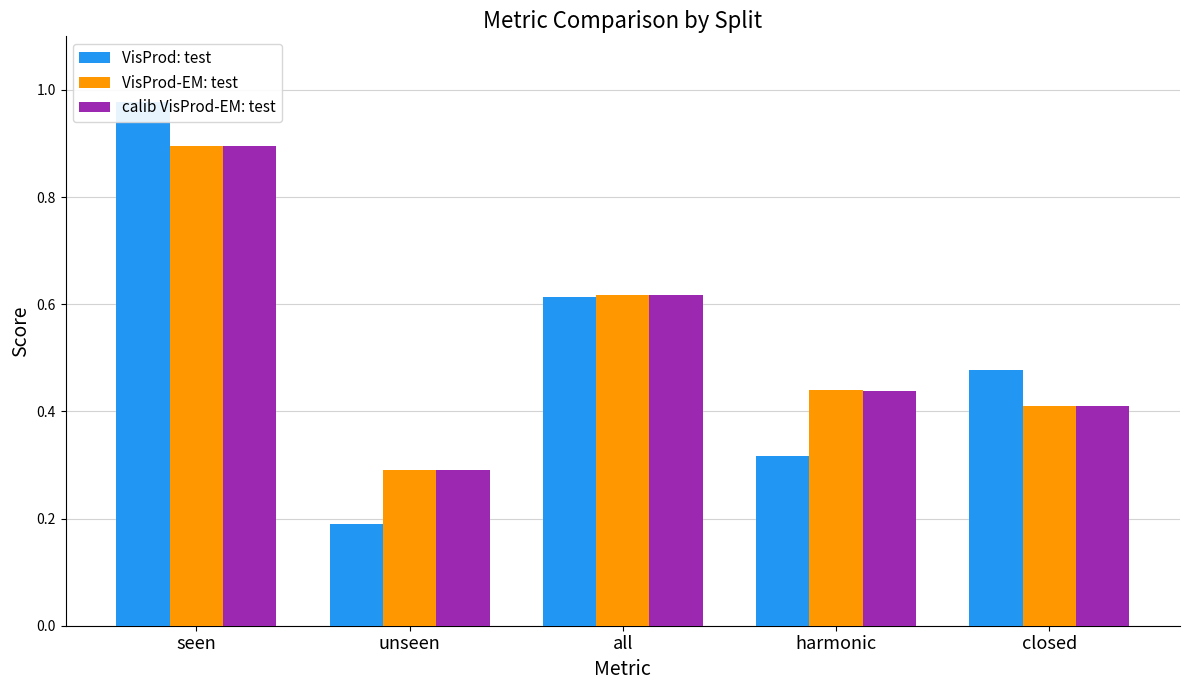

What value does the VisProd-EM: test series have at closed?

0.4